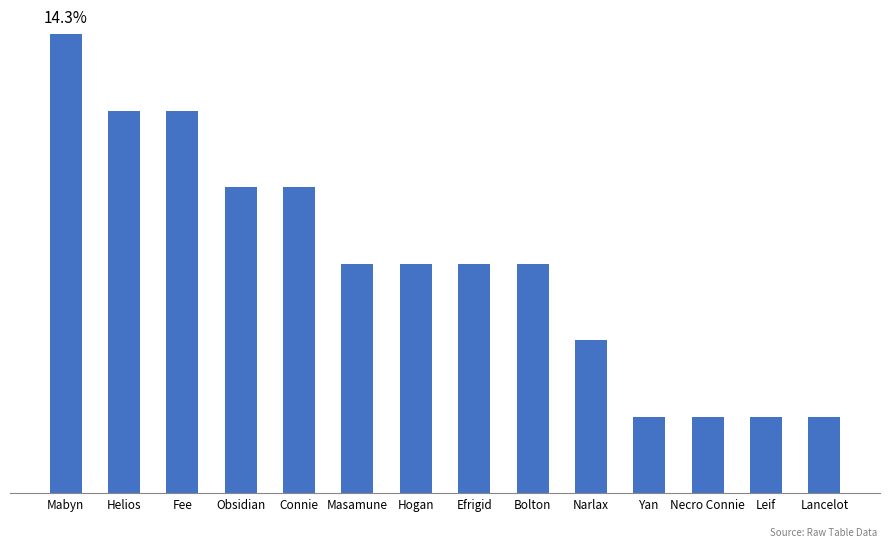

What is the greatest value displayed?

6